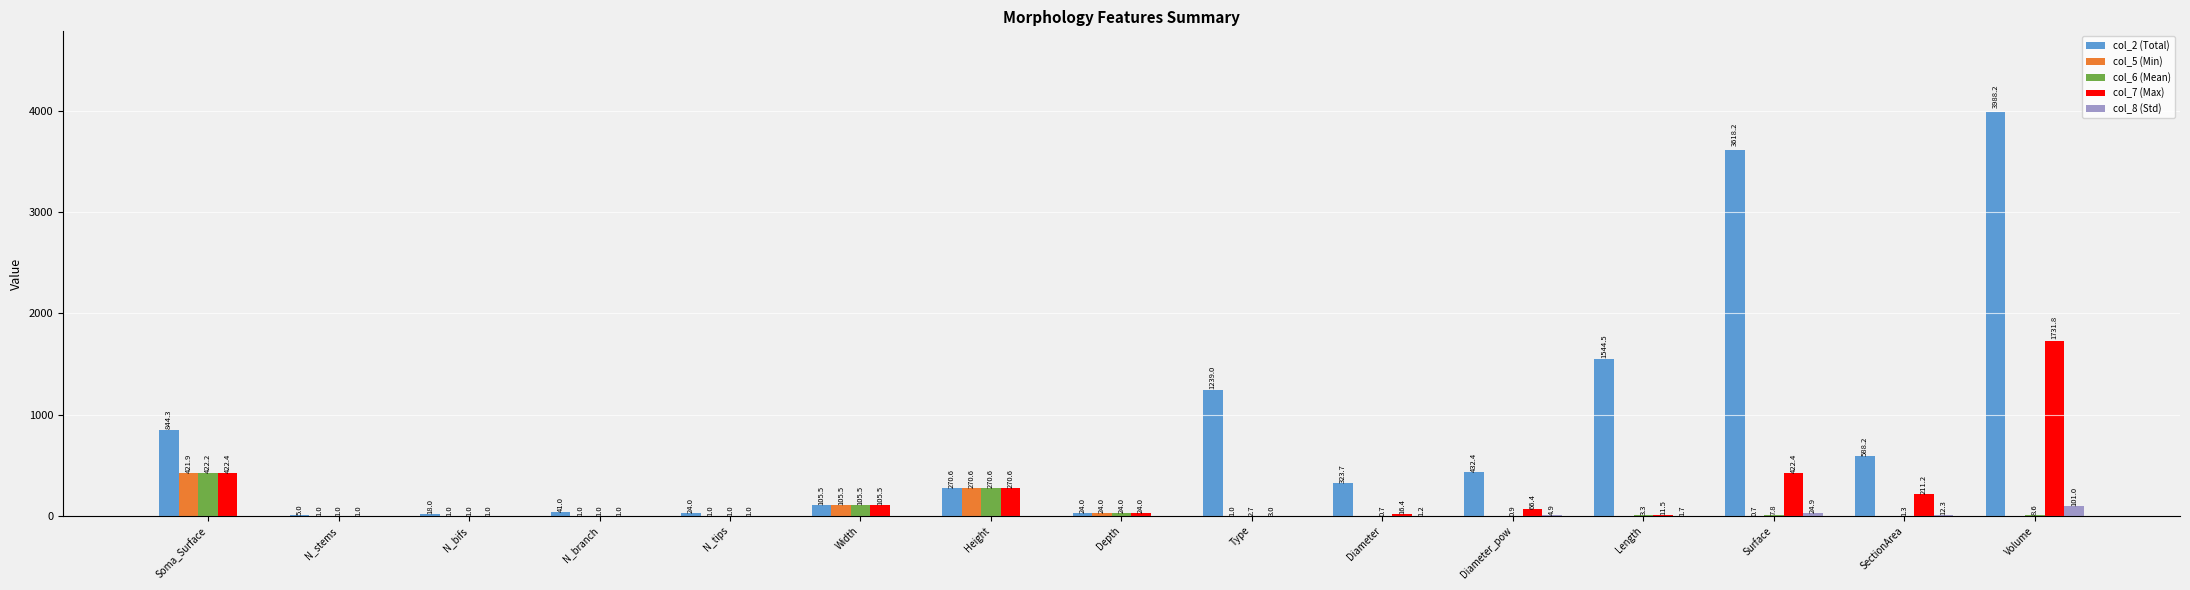

True or false: col_8 (Std) has a value of 0.0 at Height.

True